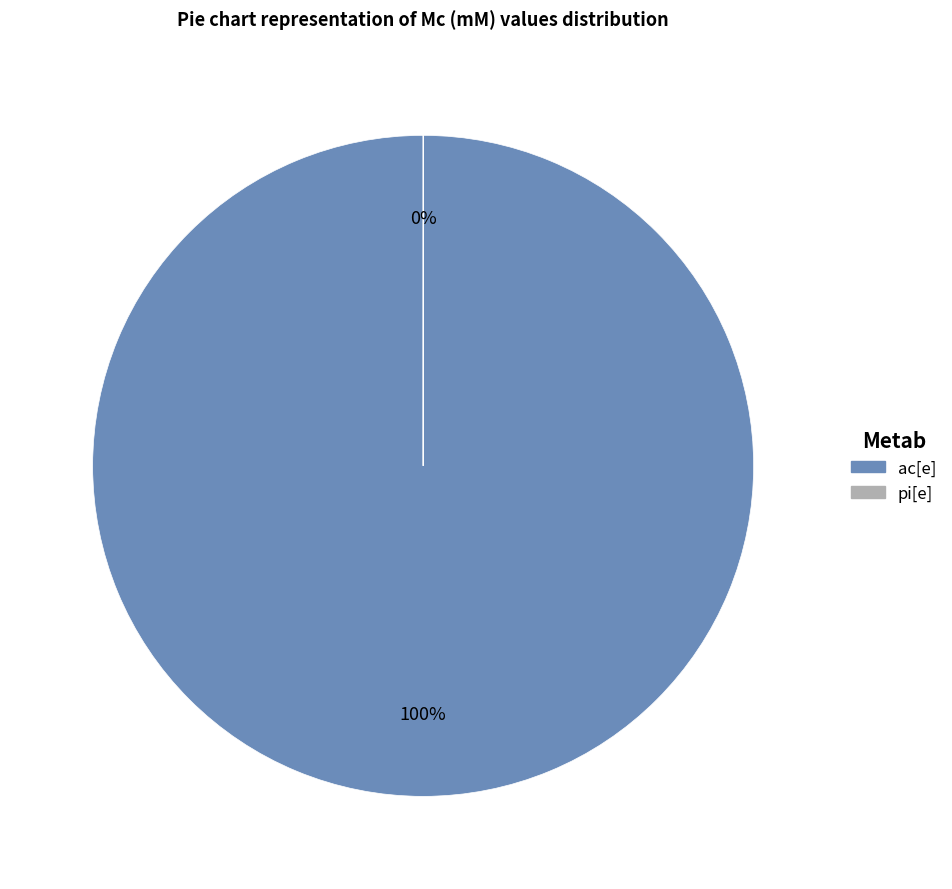

What is the change in value from ac[e] to pi[e]?

-2.0